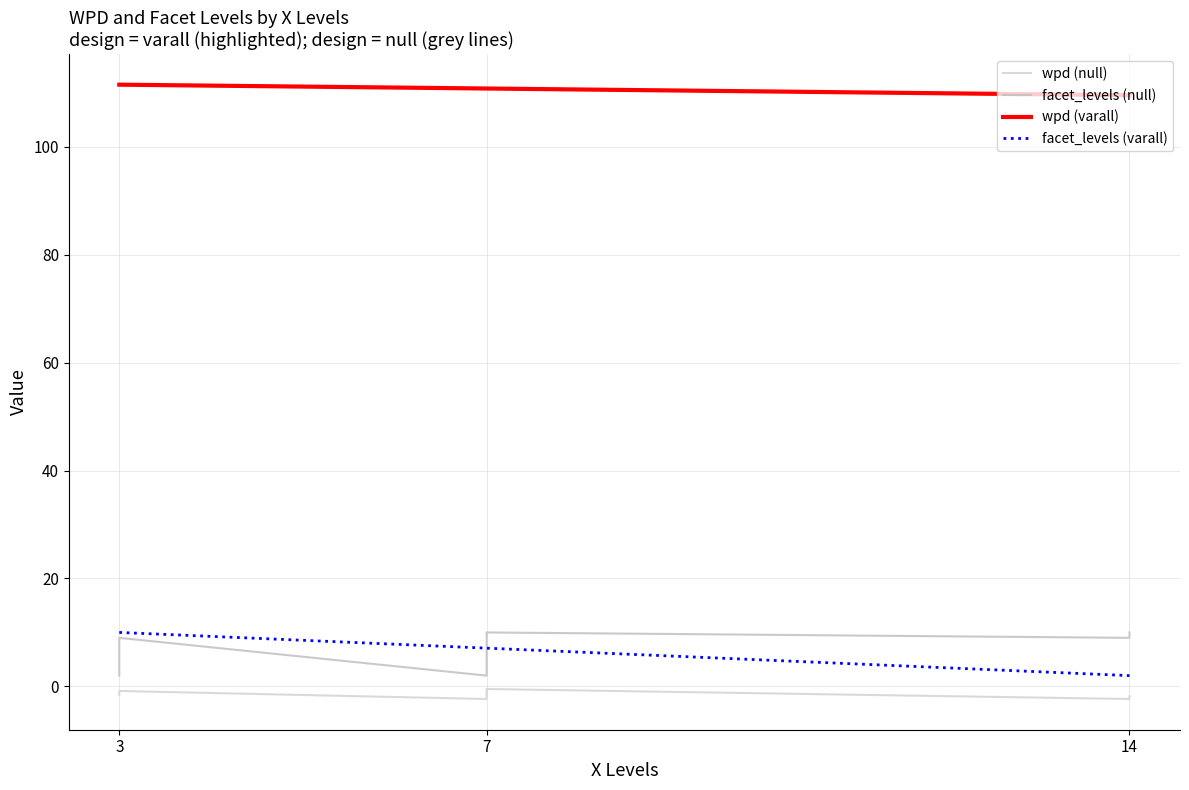

The wpd series shows -0.8 at 4. True or false?

False